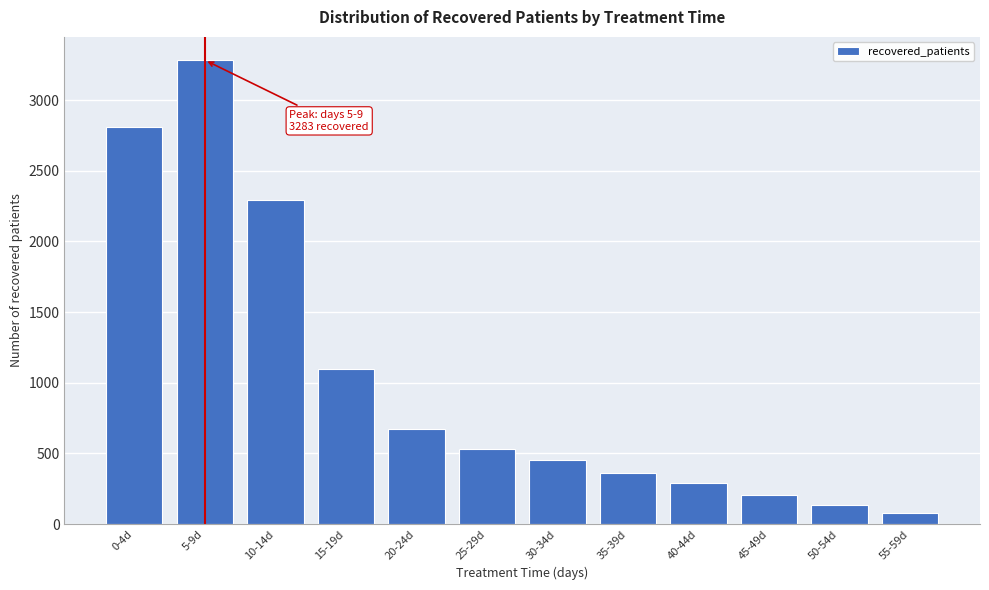

Reading left to right, what are all the values shown in this chart?

0-4d=2809	5-9d=3283	10-14d=2293	15-19d=1098	20-24d=671	25-29d=532	30-34d=454	35-39d=363	40-44d=288	45-49d=206	50-54d=137	55-59d=75